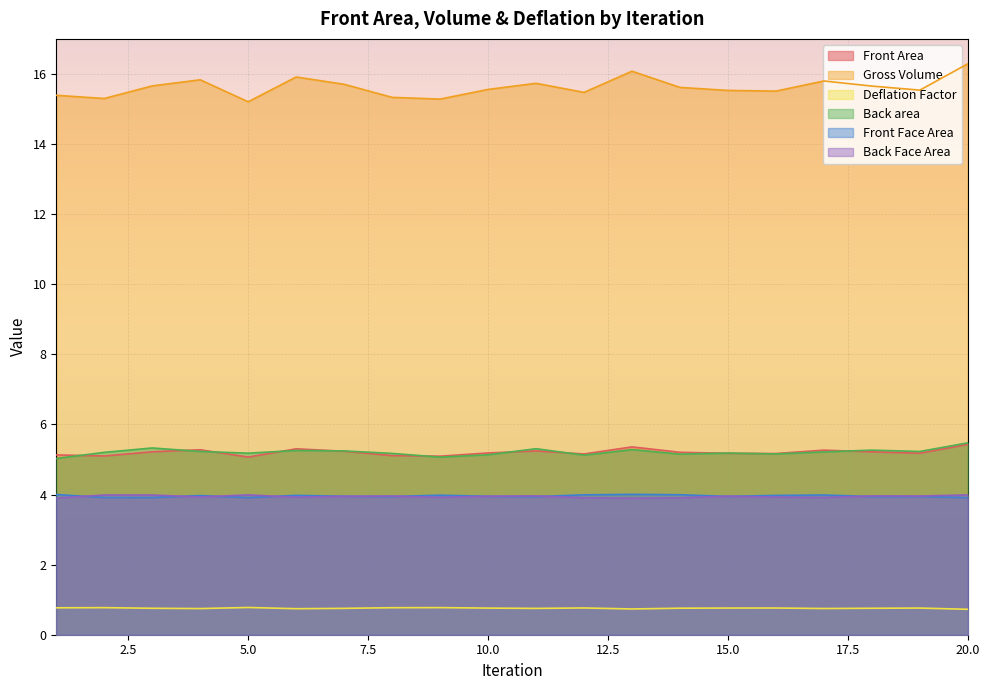

At which category does Back Face Area reach its first local valley?

4